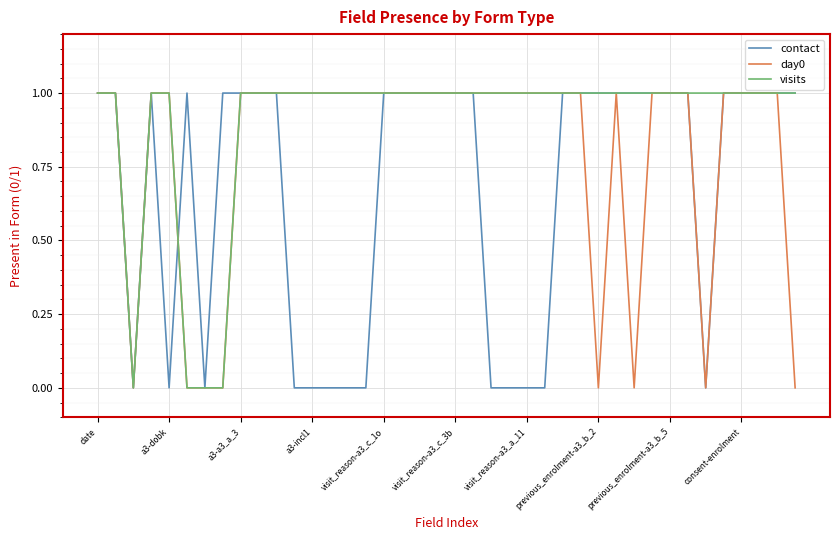

Rank the series by their average value, from highest to lowest.

visits, day0, contact